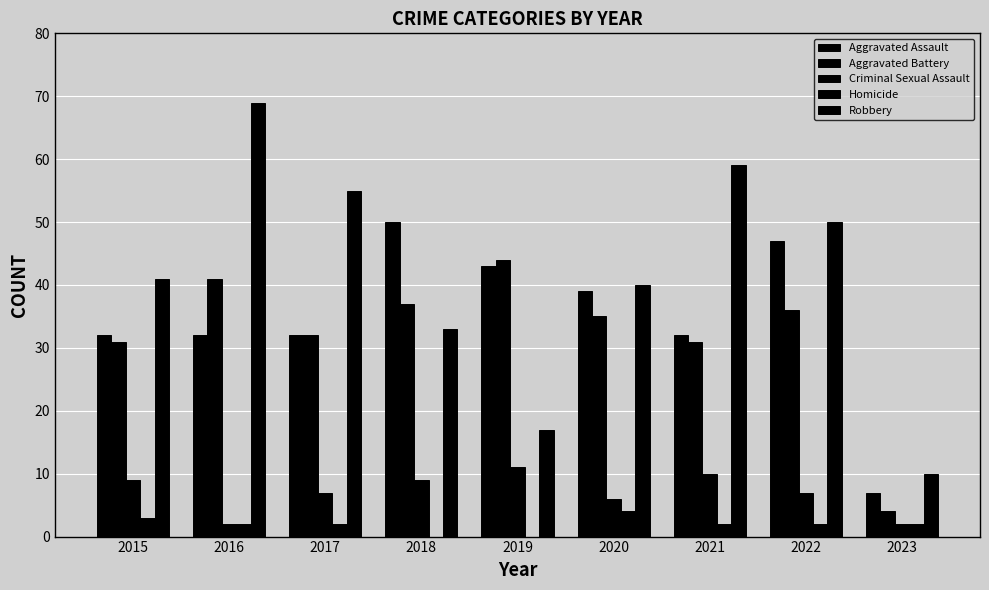

How many categories are shown in the chart?

9